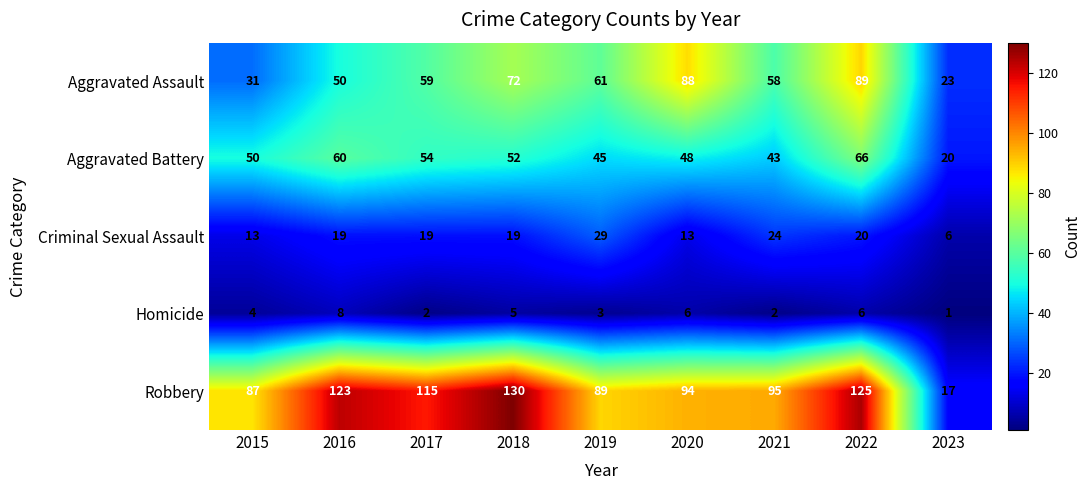

What is the spread (max minus min) of values at 2020?

88